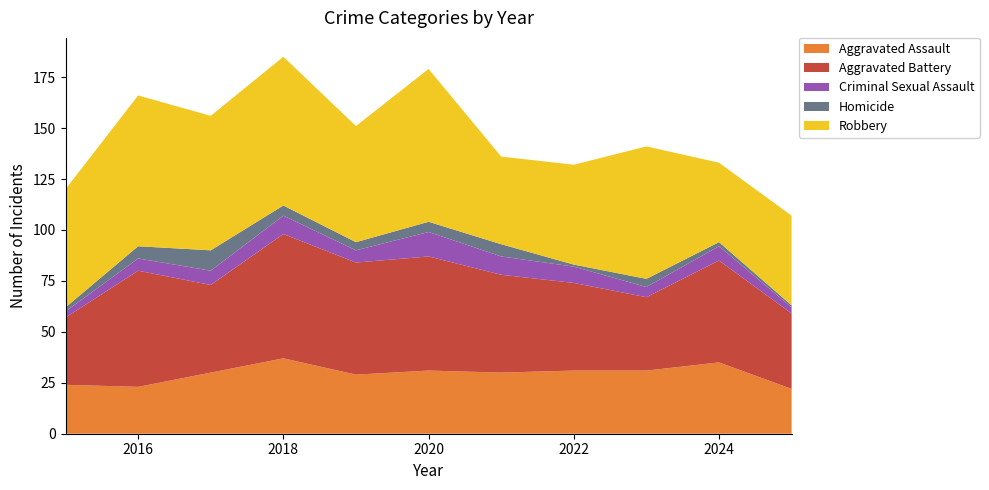

Reading left to right, extract all data points from this chart.

Aggravated Assault: 2015=24	2016=23	2017=30	2018=37	2019=29	2020=31	2021=30	2022=31	2023=31	2024=35	2025=22
Aggravated Battery: 2015=33	2016=57	2017=43	2018=61	2019=55	2020=56	2021=48	2022=43	2023=36	2024=50	2025=37
Criminal Sexual Assault: 2015=3	2016=6	2017=7	2018=9	2019=6	2020=12	2021=9	2022=8	2023=5	2024=7	2025=3
Homicide: 2015=2	2016=6	2017=10	2018=5	2019=4	2020=5	2021=6	2022=1	2023=4	2024=2	2025=1
Robbery: 2015=58	2016=74	2017=66	2018=73	2019=57	2020=75	2021=43	2022=49	2023=65	2024=39	2025=44